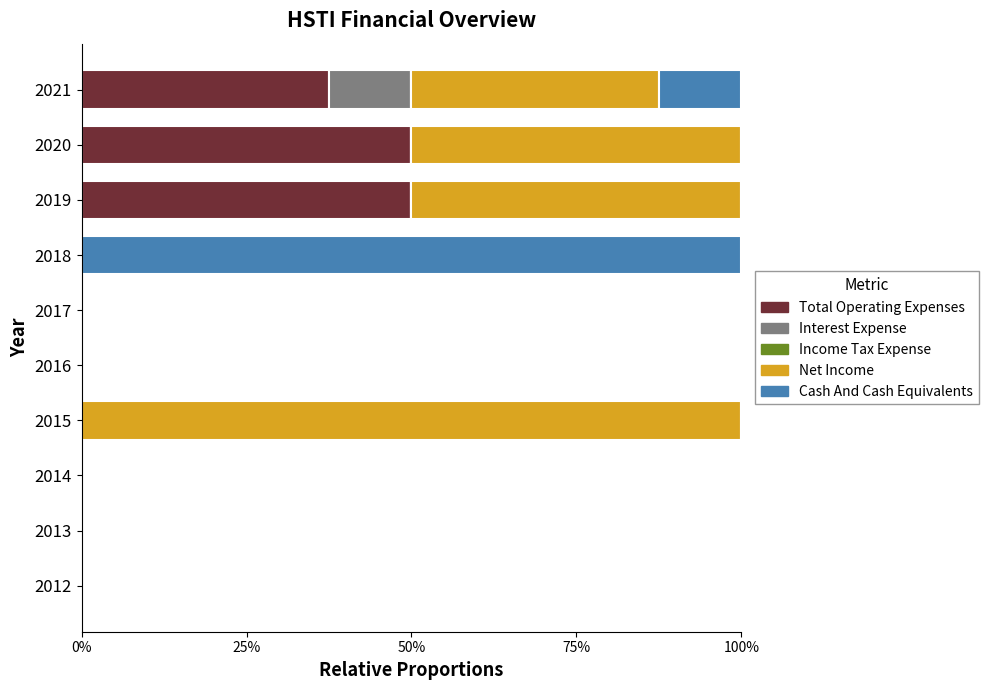

What is the highest value of the Total Operating Expenses series?

50.0